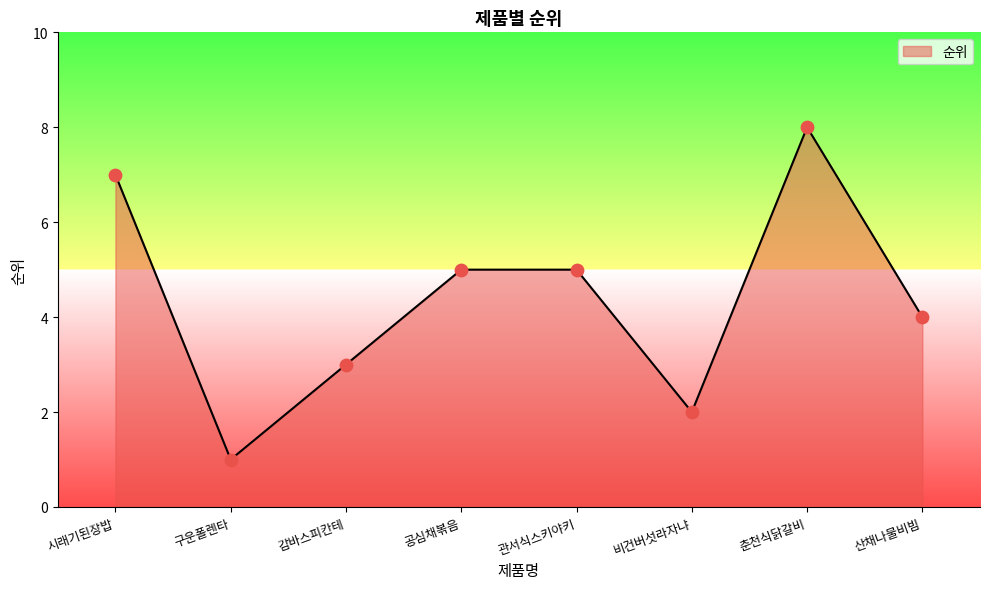

What is the change in value from 구운폴렌타 to 비건버섯라자냐?

+1